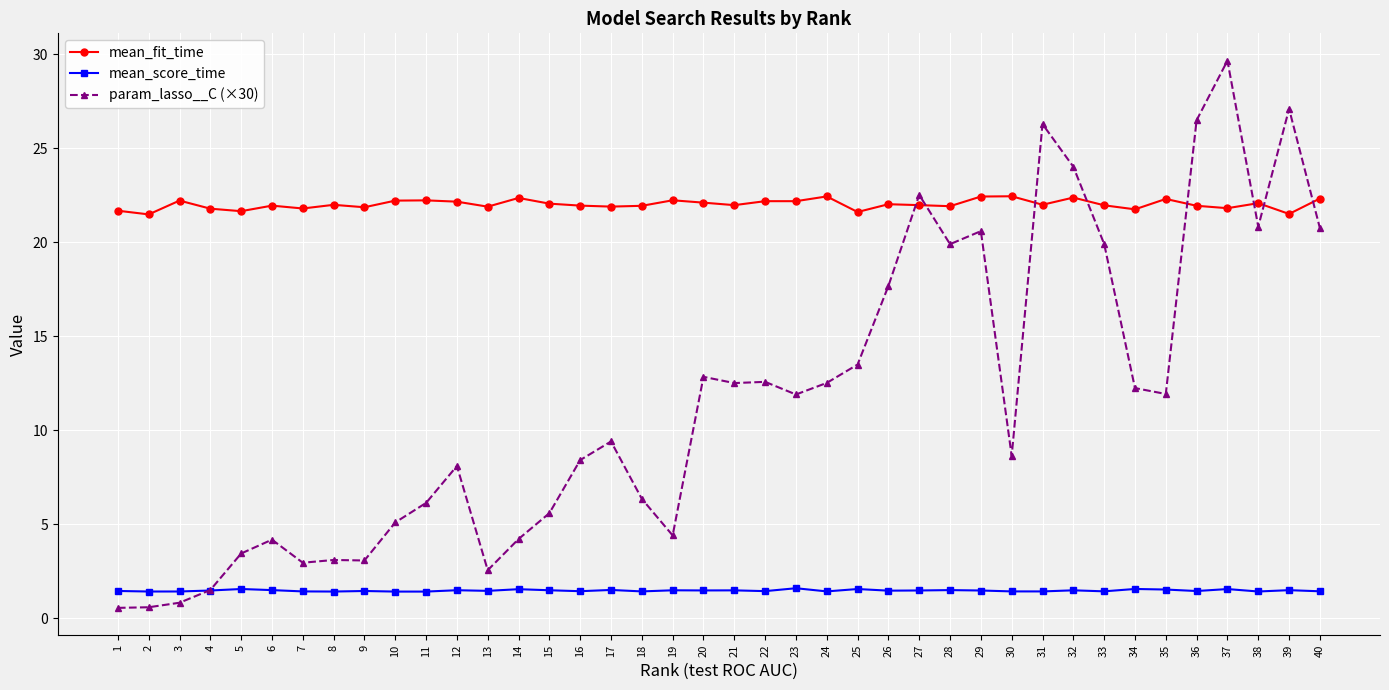

What is the value of the mean_score_time point at the 34th from the left?

1.6